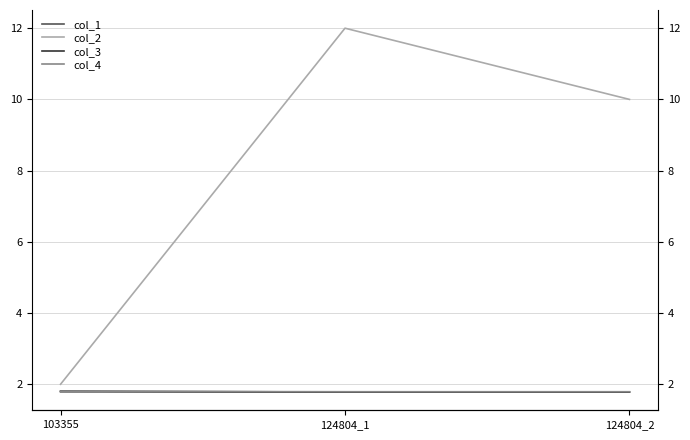

What is the minimum value shown in the chart?

1.8